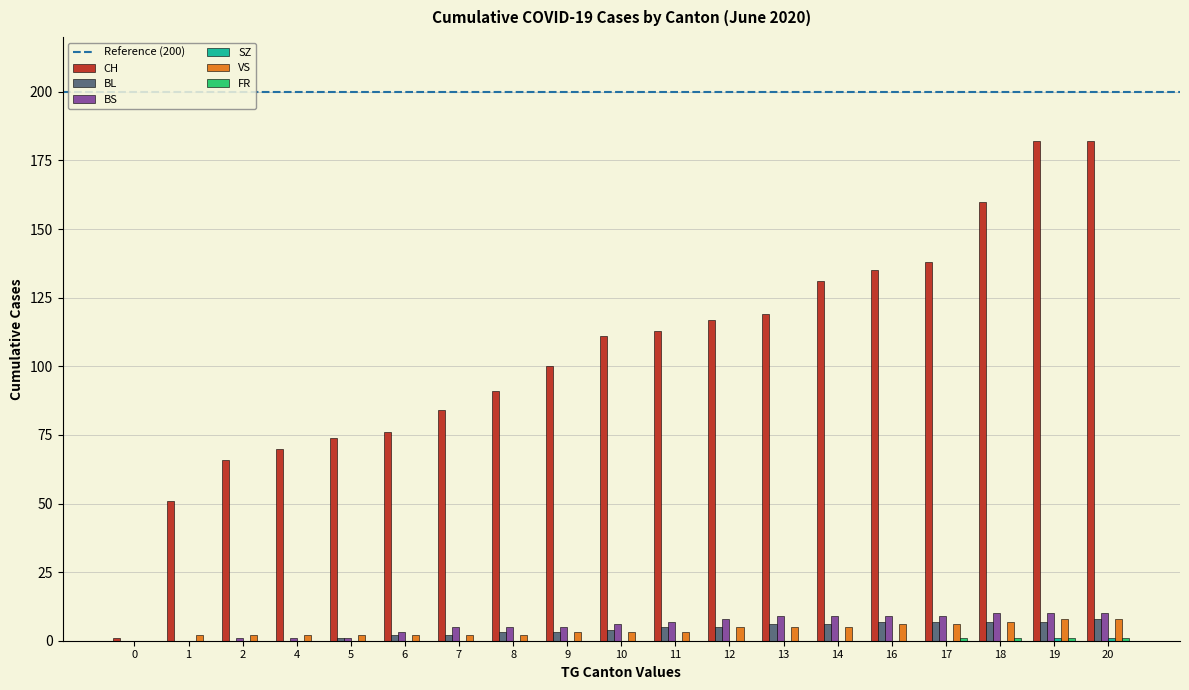

What is the sum of all VS values?

73